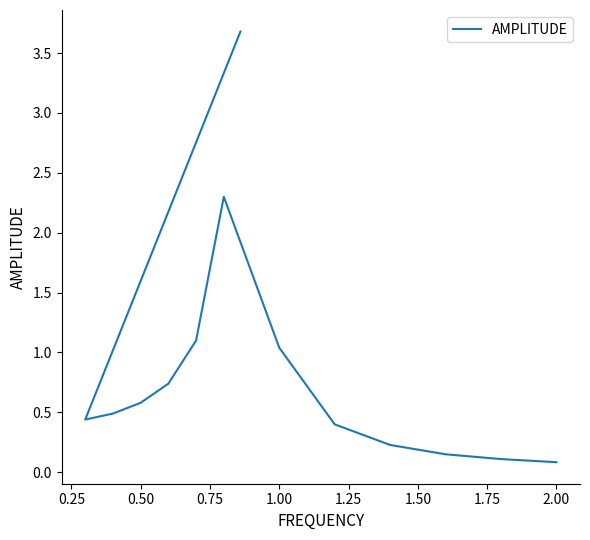

Between 2.00 and 1.25, which is larger?

1.25